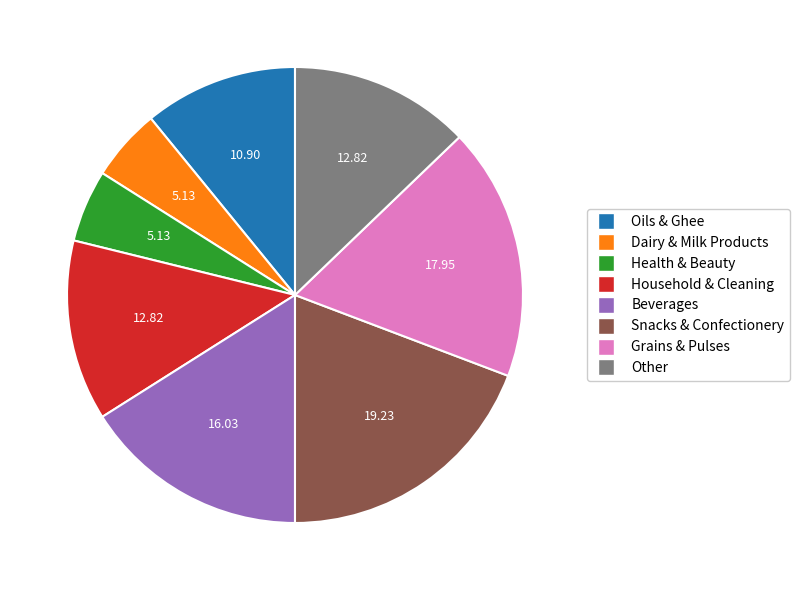

True or false: Grains & Pulses accounts for 22% of the total.

False